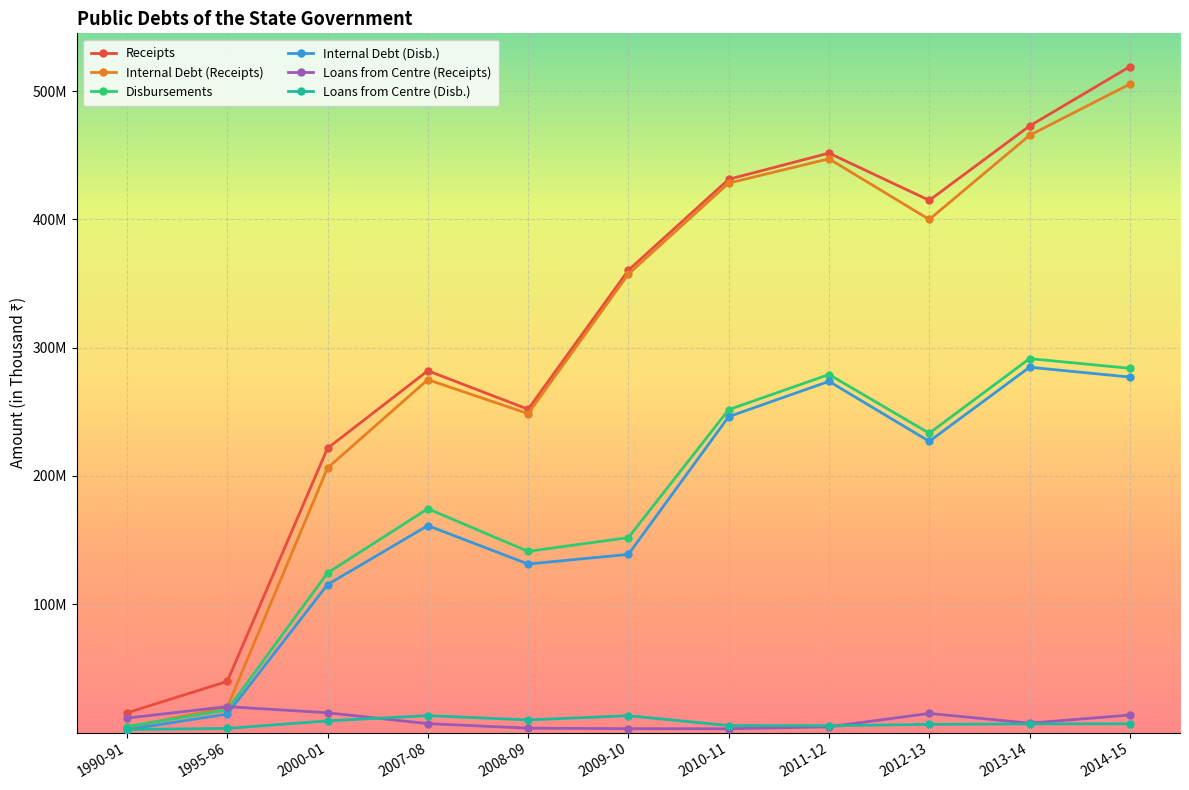

What is the label of the 2nd point from the left?

1995-96